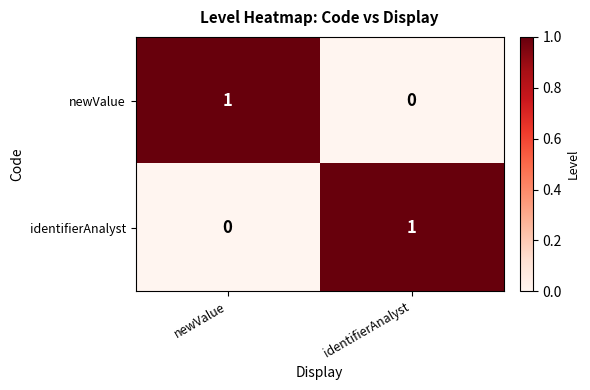

How many data points in newValue are less than 1?

1